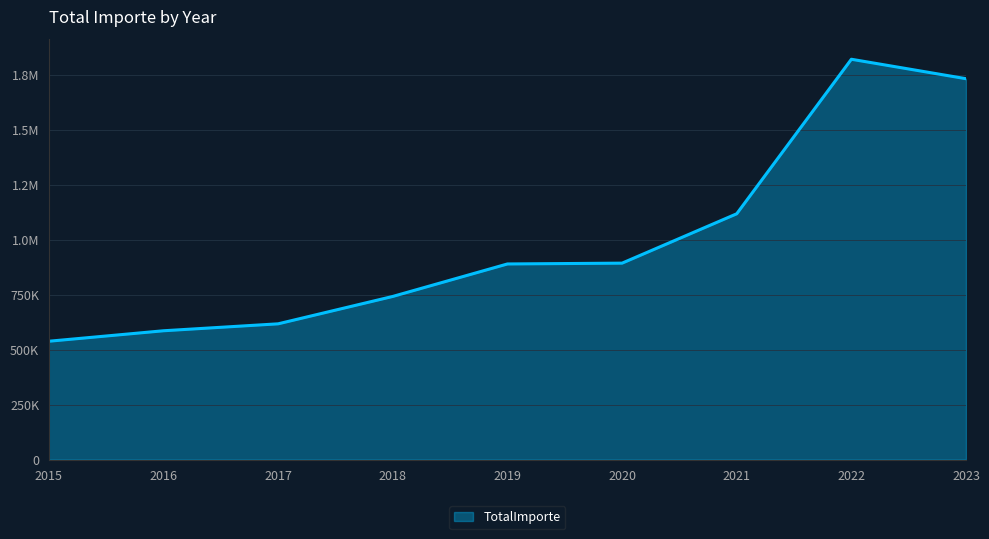

Does the chart have visible grid lines?

Yes